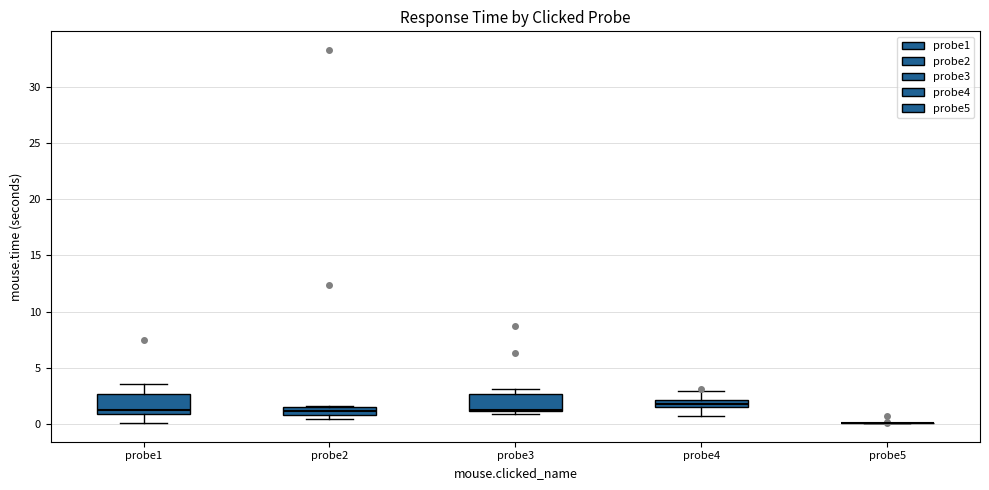

Where is the upper edge of the box for probe1 on the y-axis? The values are not printed on the chart, so give them approximately, as read against the axis.

2.5